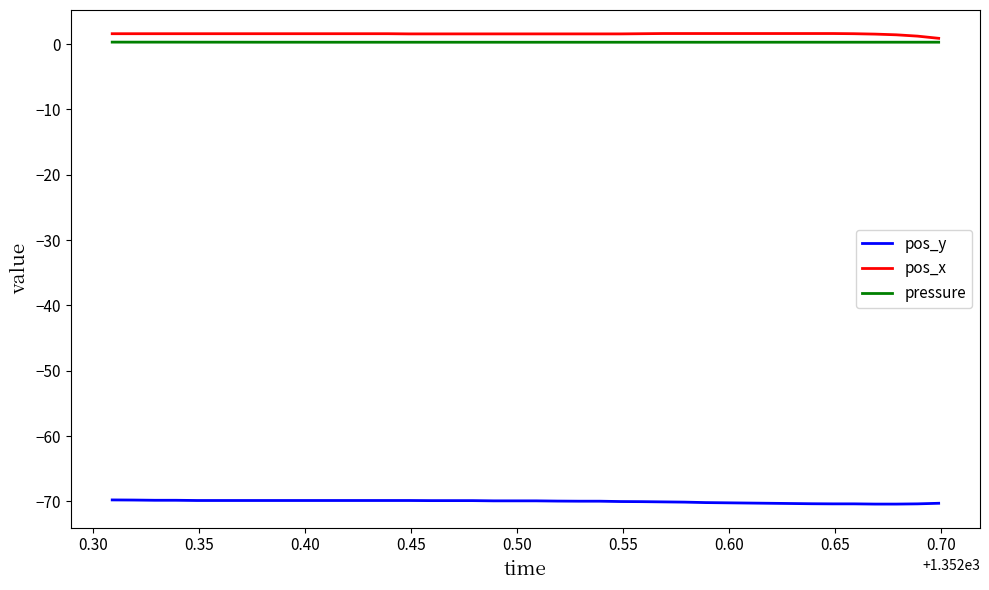

How many categories are shown in the chart?

40